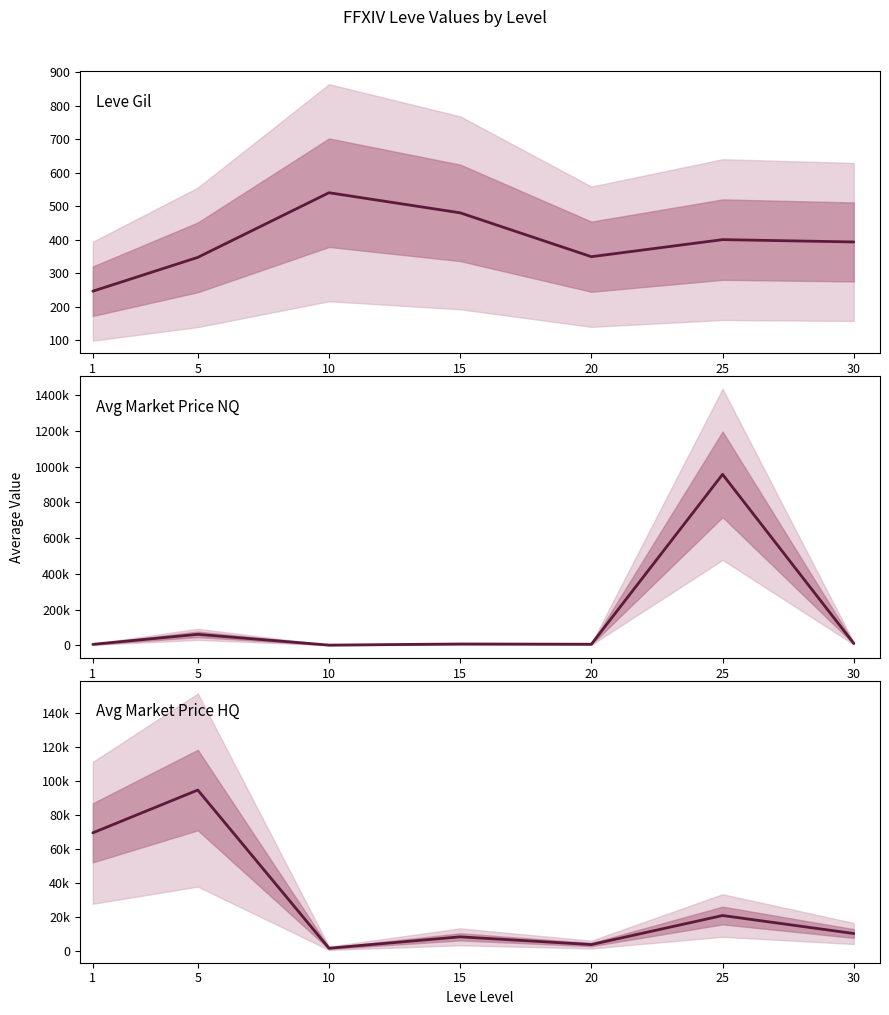

How many lines are shown in the chart?

3